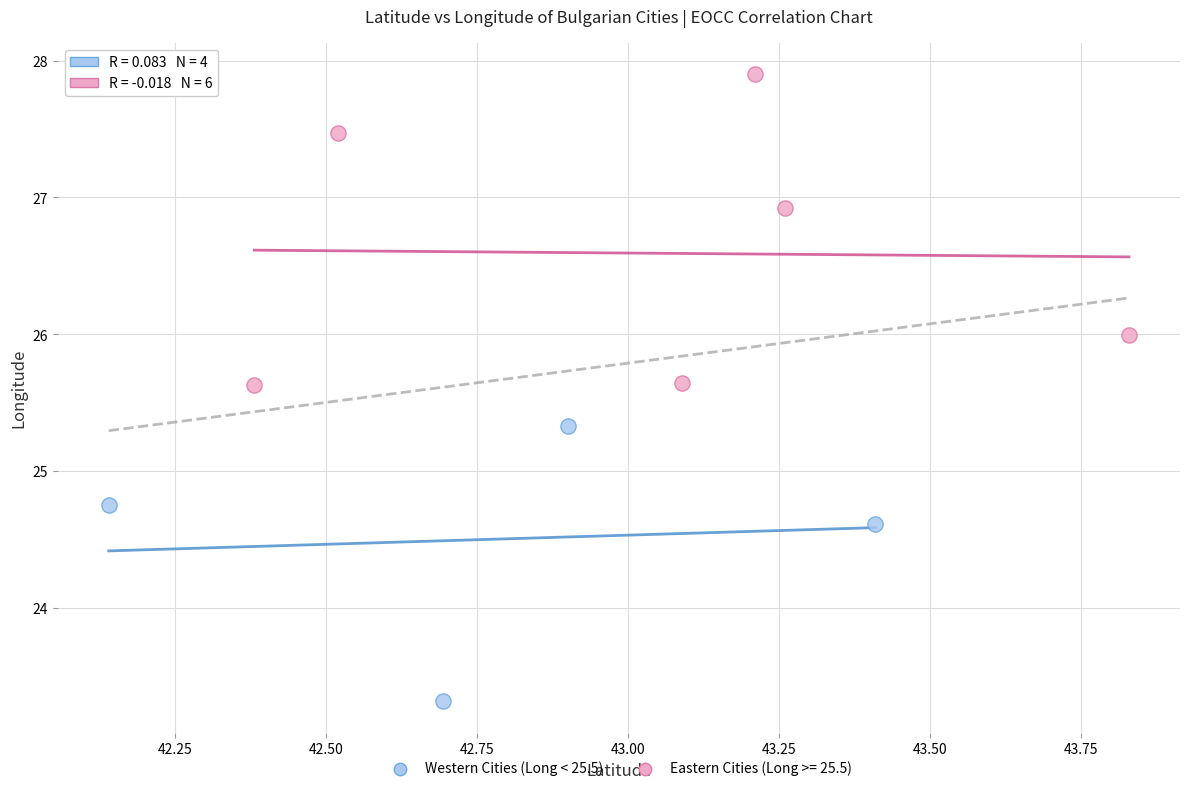

Which series reaches the maximum Y coordinate?

Eastern Cities (Long >= 25.5)